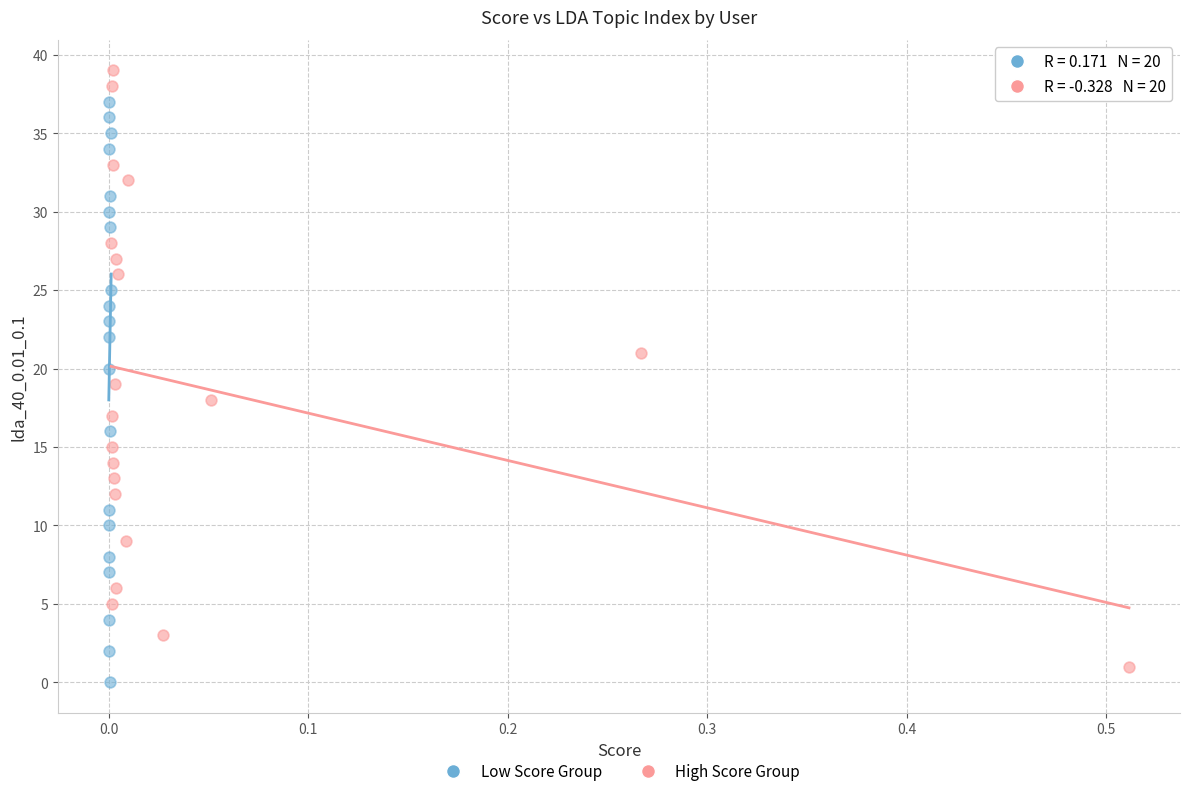

Which series has the largest Y range (max minus min)?

High Score Group